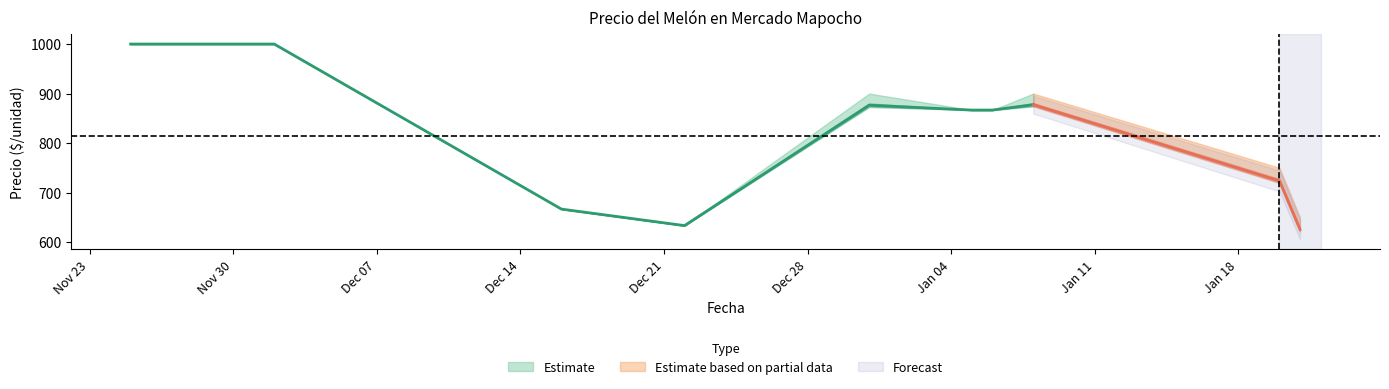

At how many categories does at least one series exceed 669?

31